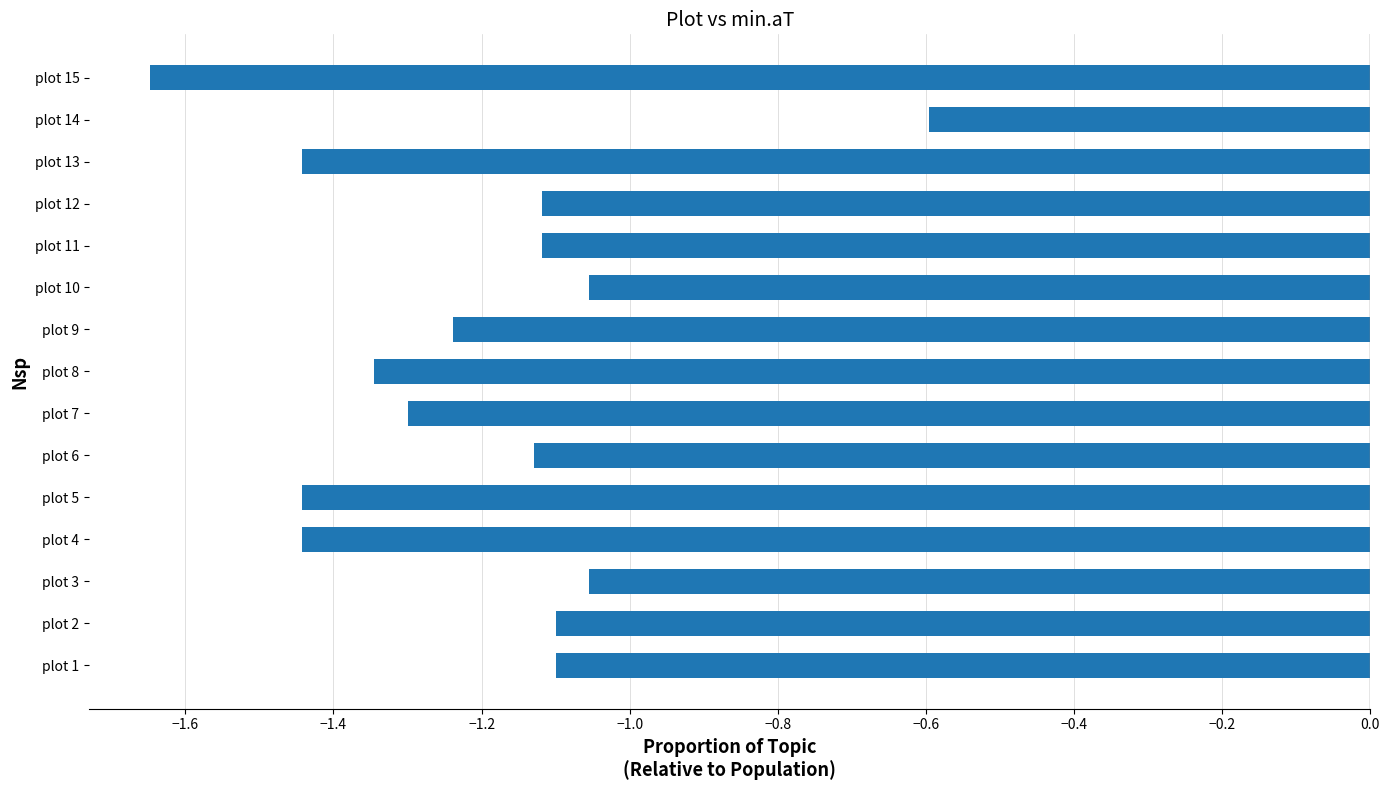

What is the difference between the maximum and minimum values?

1.1